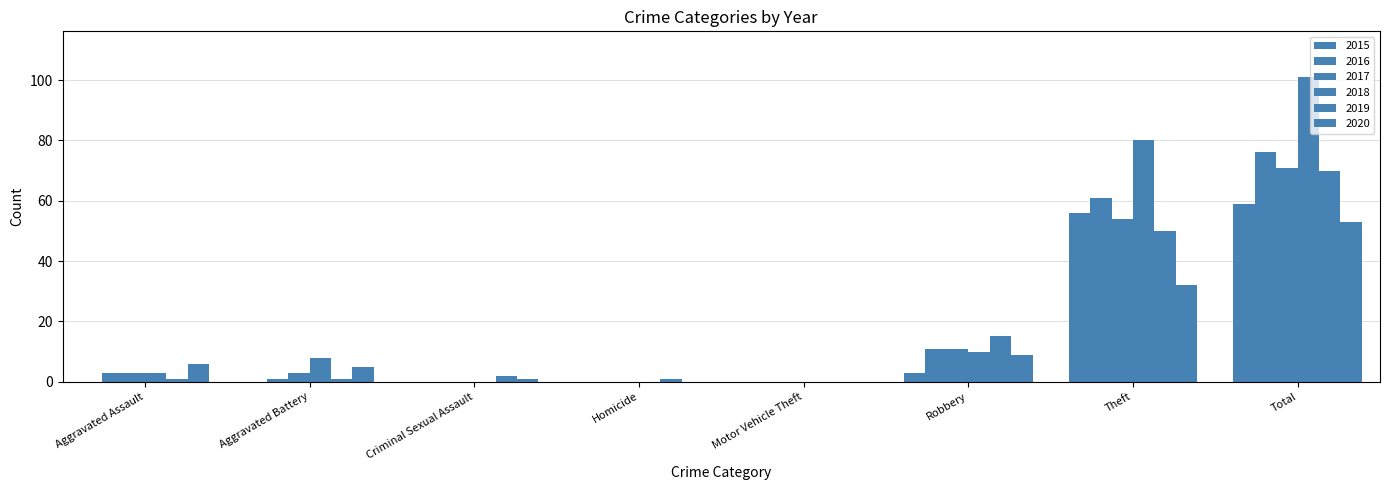

How many groups of bars are there?

8